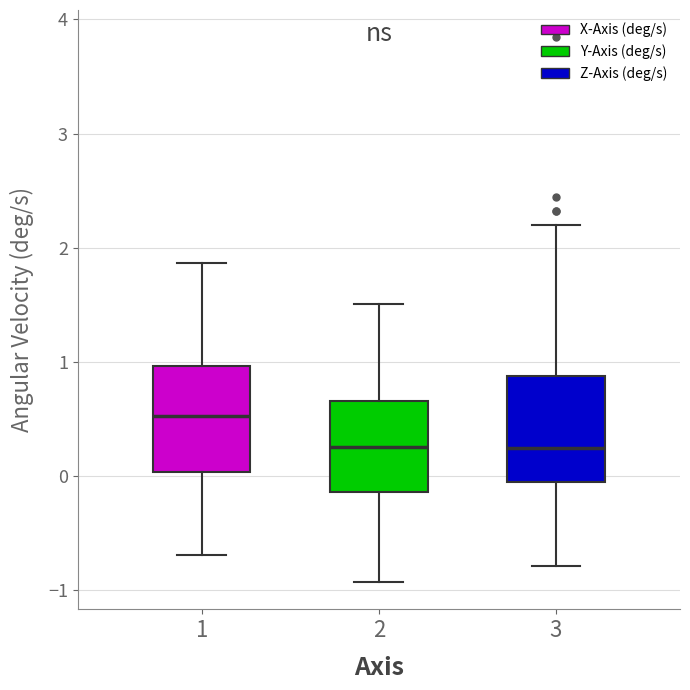

Reading left to right, transcribe this box plot: for each box, give where its median line is, the range the box spans, and where its two whiskers end, as read against the y-axis. The values are not printed on the chart, so give them approximately, as read against the axis.

1: median 0.5, box 0.0 to 1.0, whiskers -0.7 to 1.9
2: median 0.3, box -0.1 to 0.7, whiskers -0.9 to 1.5
3: median 0.2, box -0.1 to 0.9, whiskers -0.8 to 2.2